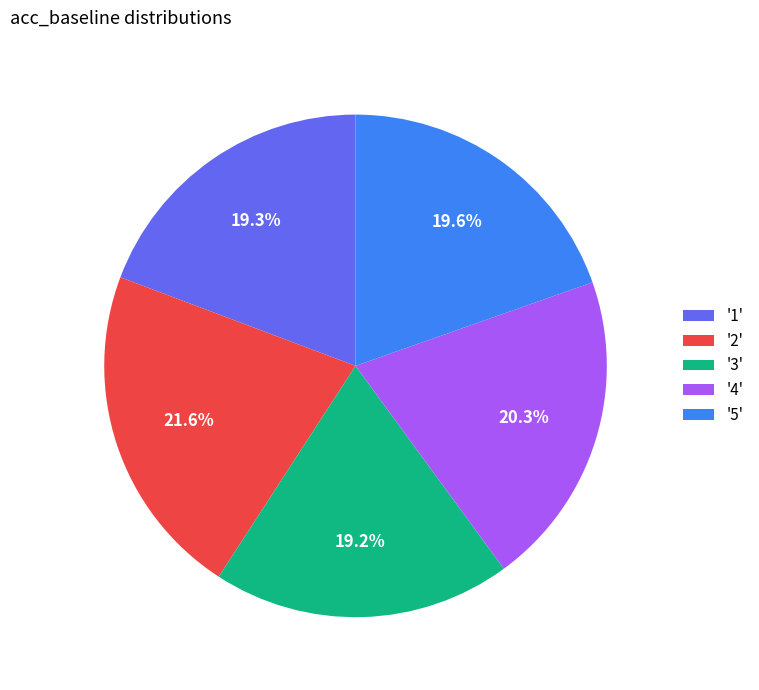

What is the largest slice in the pie chart?

'2'